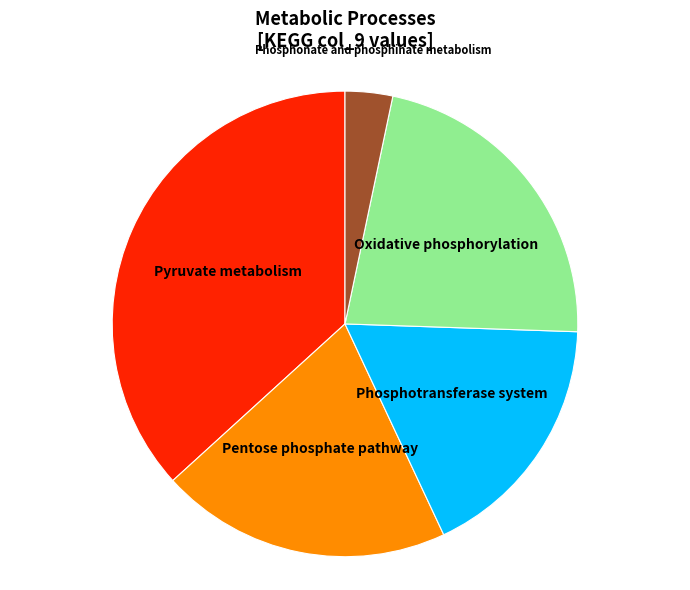

What is the smallest slice in the pie chart?

Phosphonate and phosphinate metabolism